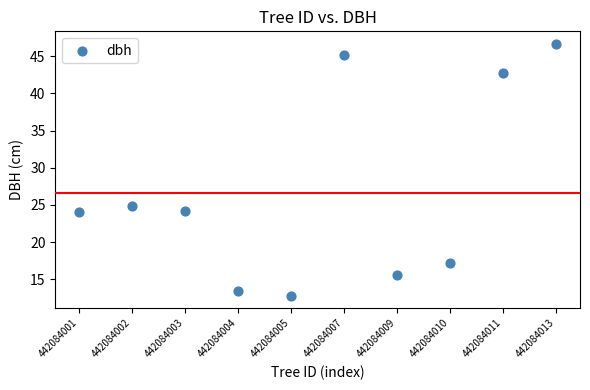

What Y value in the scatter plot is closest to 29?

24.9